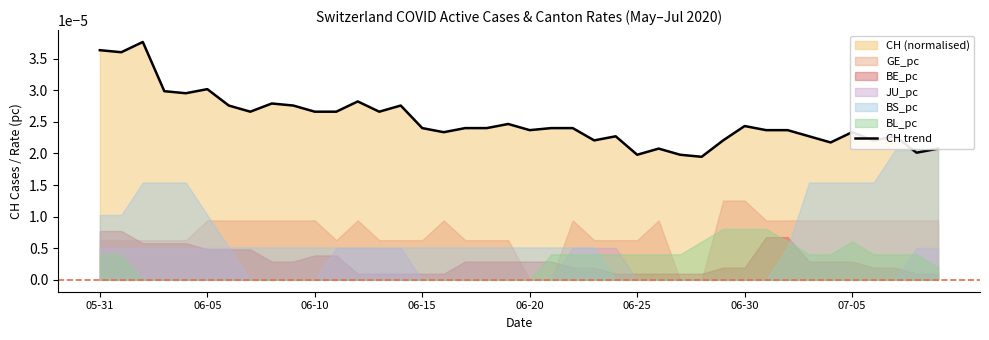

Is it true that the value at 06-15 is 0.0?

False